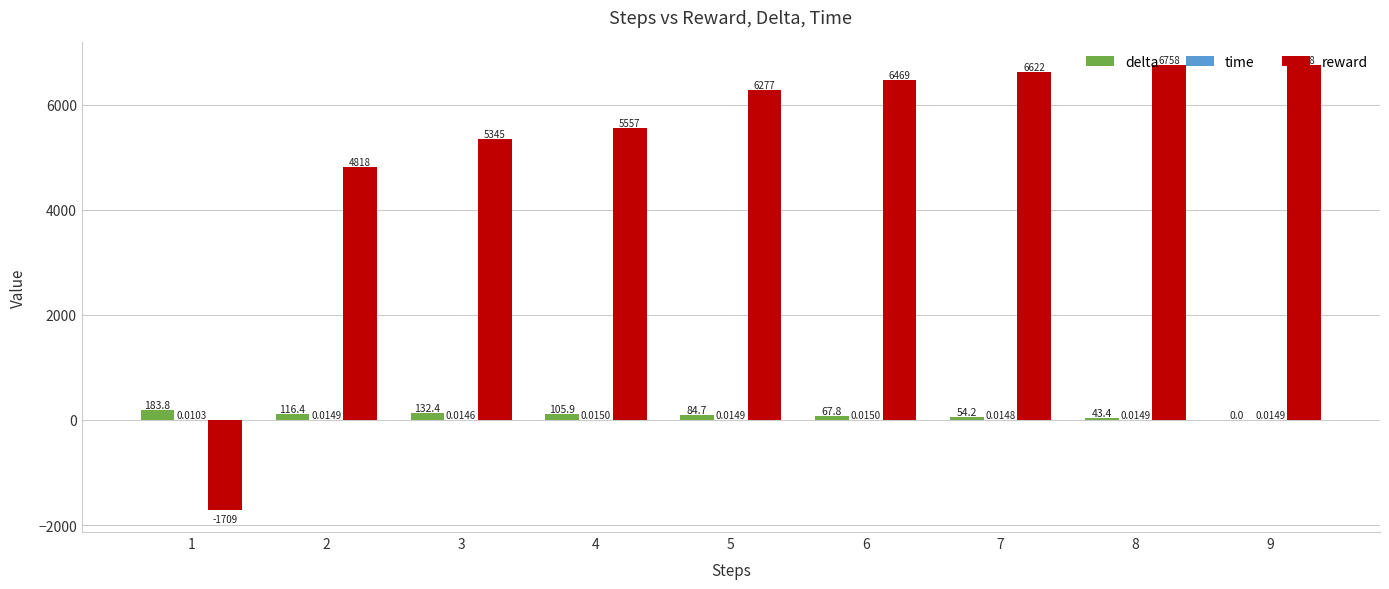

At which category is the sum across all series the highest?

8